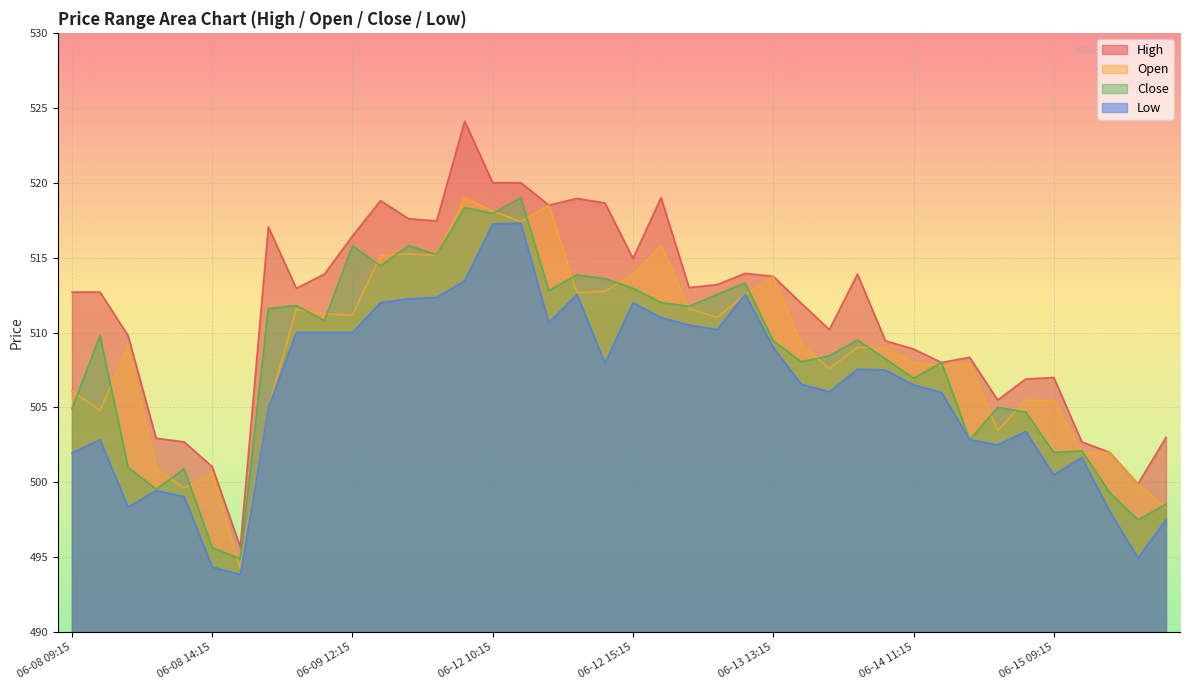

True or false: Close and High cross at least once.

False